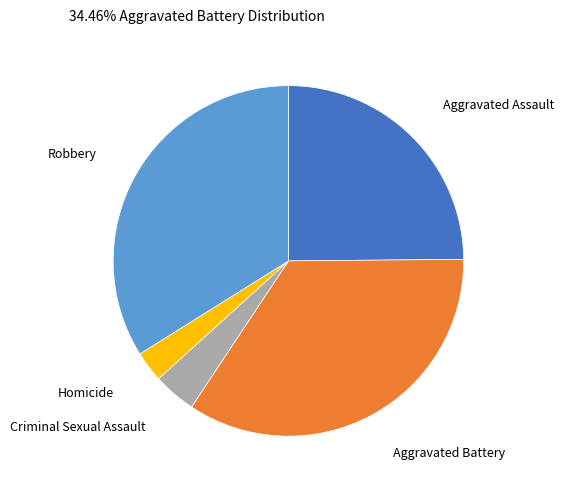

True or false: Criminal Sexual Assault accounts for 4% of the total.

True